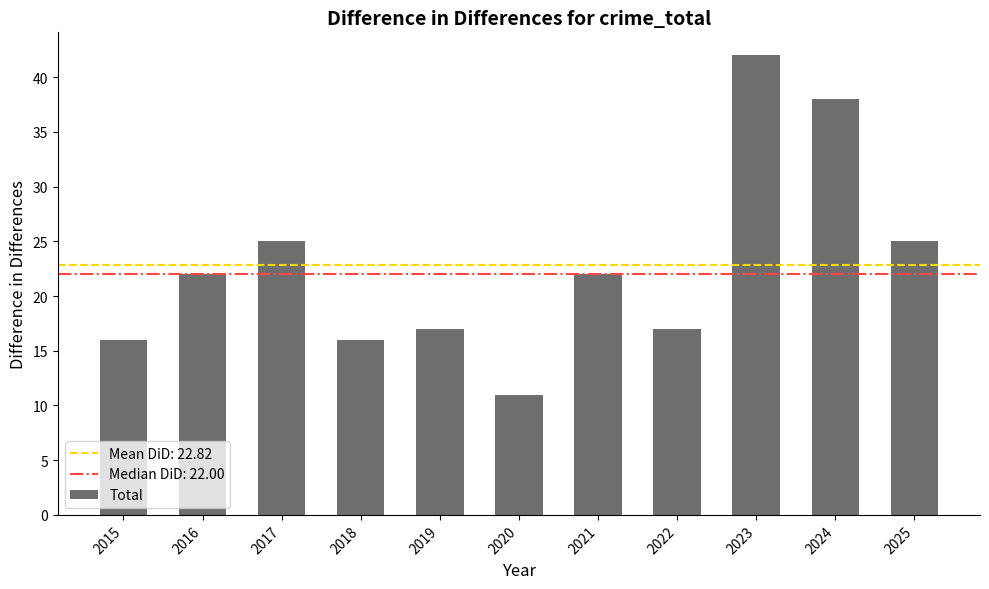

Approximately how many times larger is the value at 2018 compared to 2023?

0.4